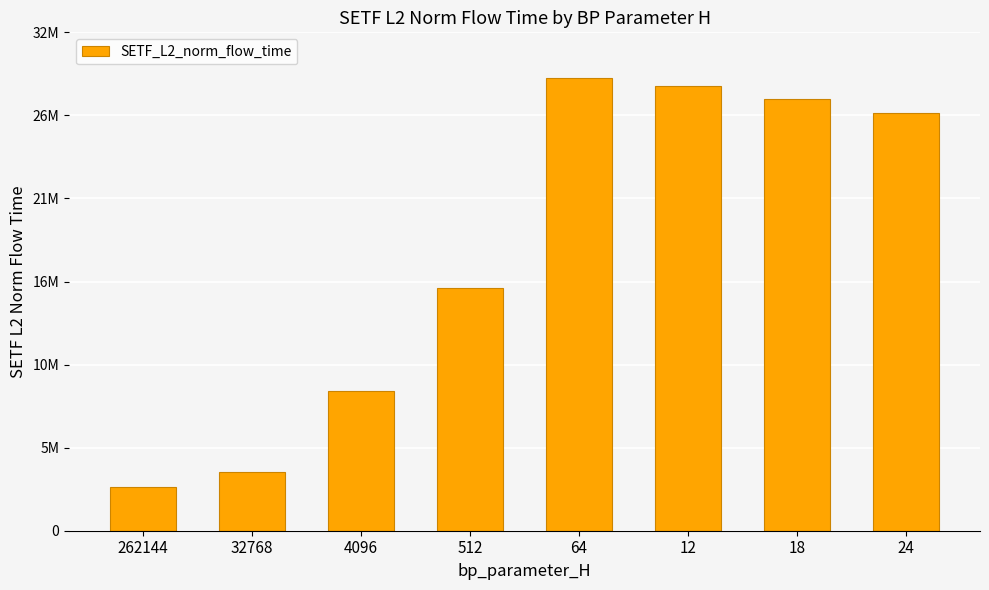

What position from the right is 4096?

6